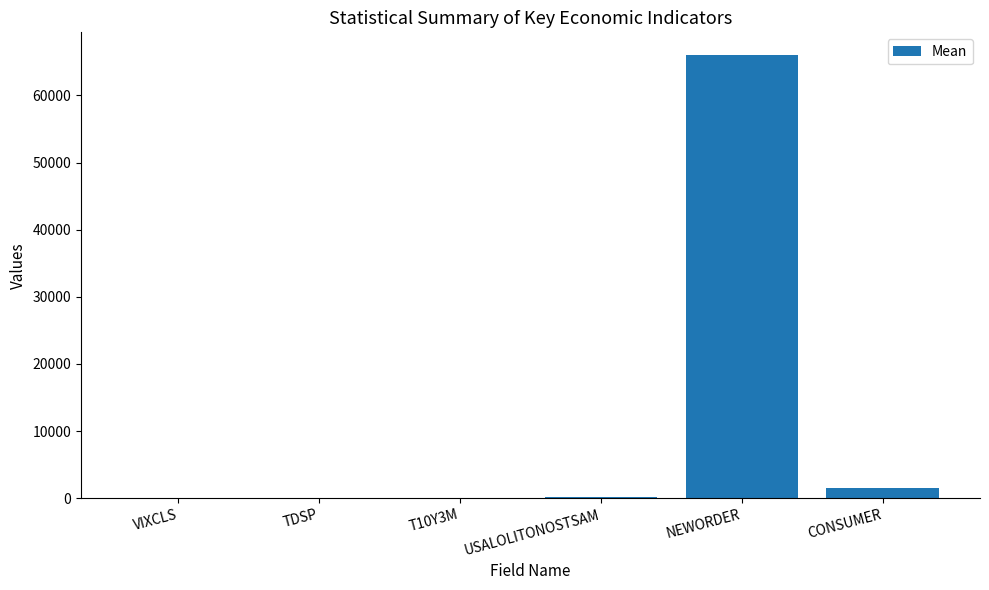

What is the maximum value shown in the chart?

66090.4